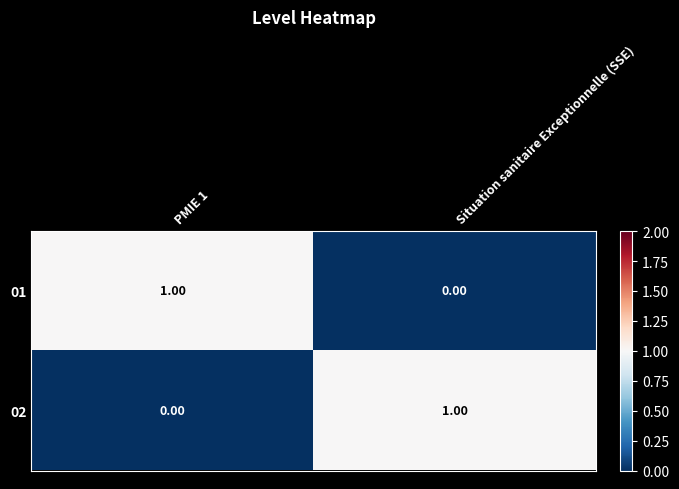

At which label is 01 closest to 0?

Situation sanitaire Exceptionnelle (SSE)